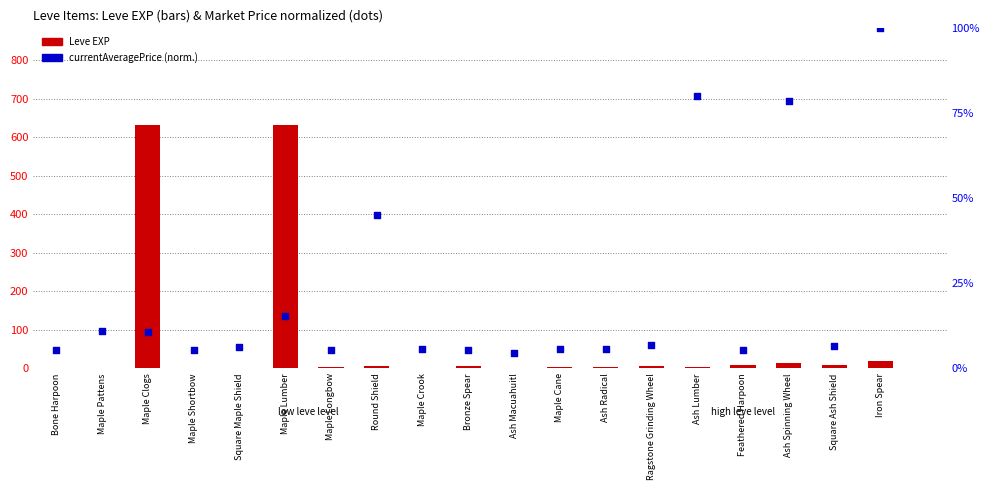

Which series has the largest Y range (max minus min)?

Leve EXP